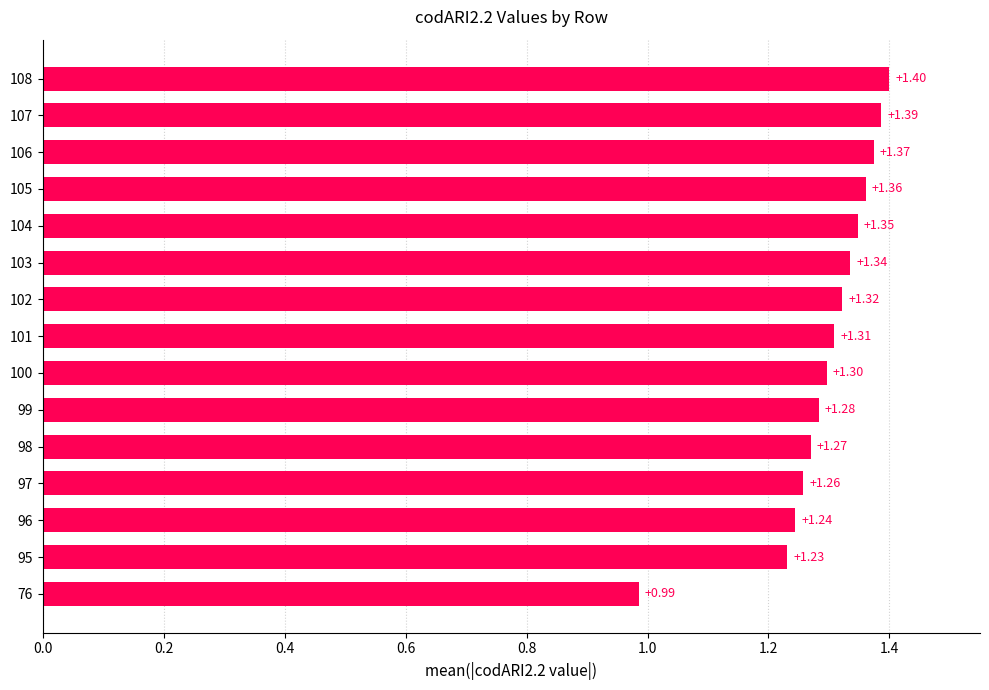

What is the sum of all values?

19.4